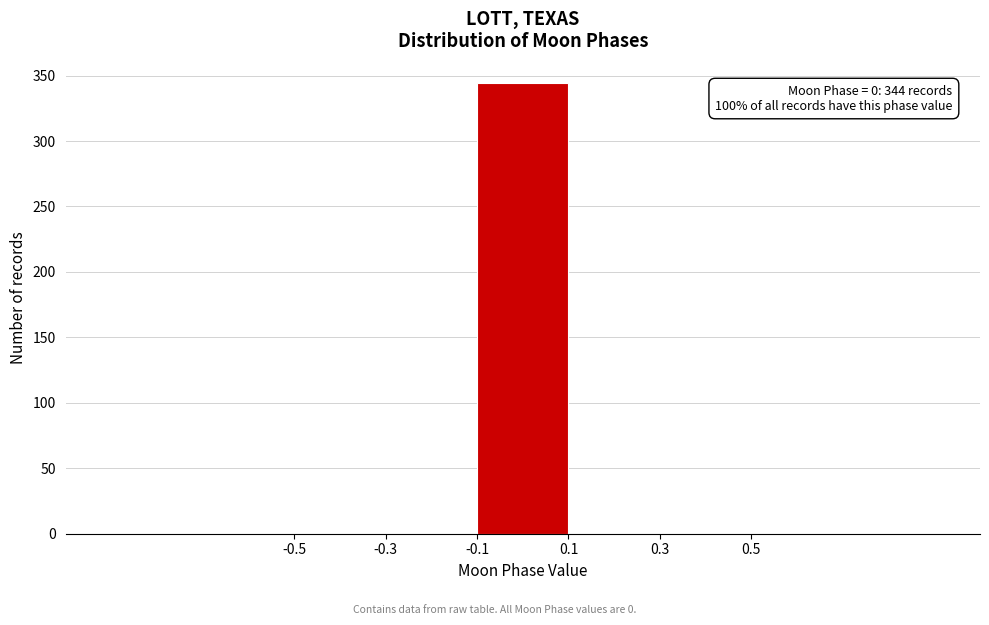

Which range on the x-axis has the tallest bar?

-0.1 to 0.1